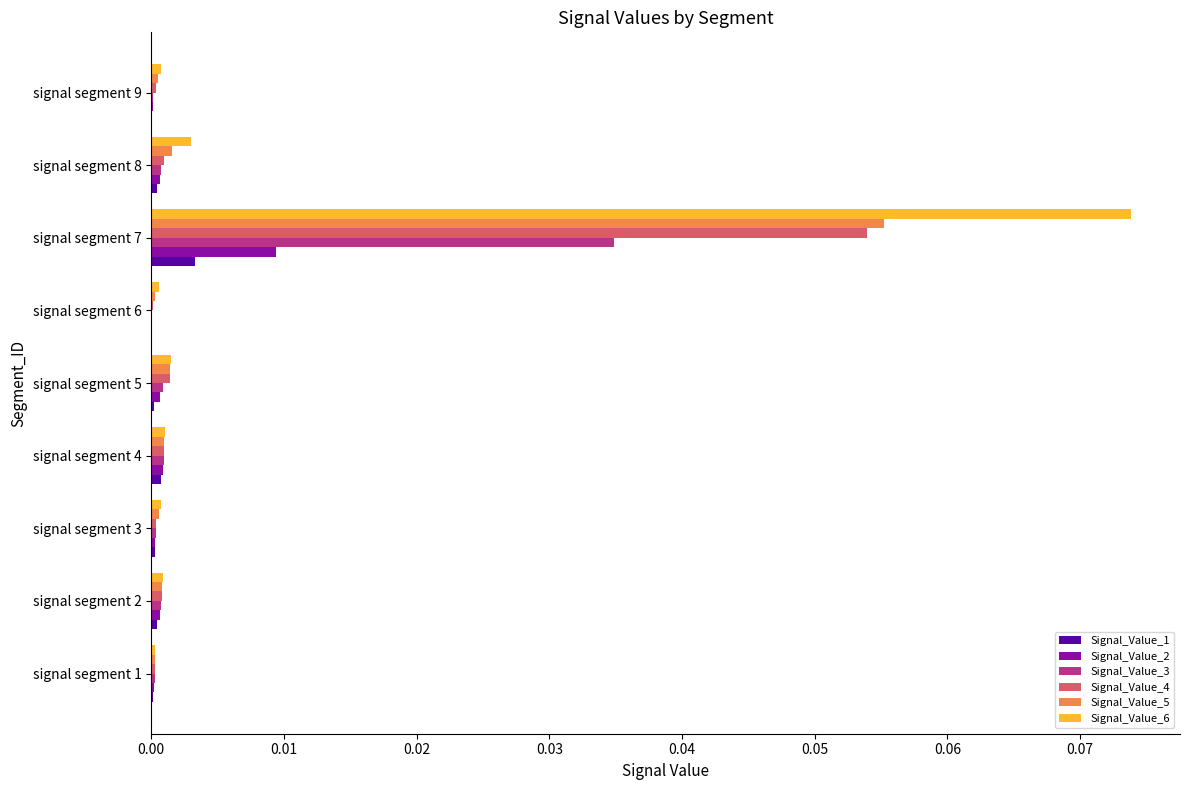

At which category does the chart reach its peak across all series?

signal segment 7